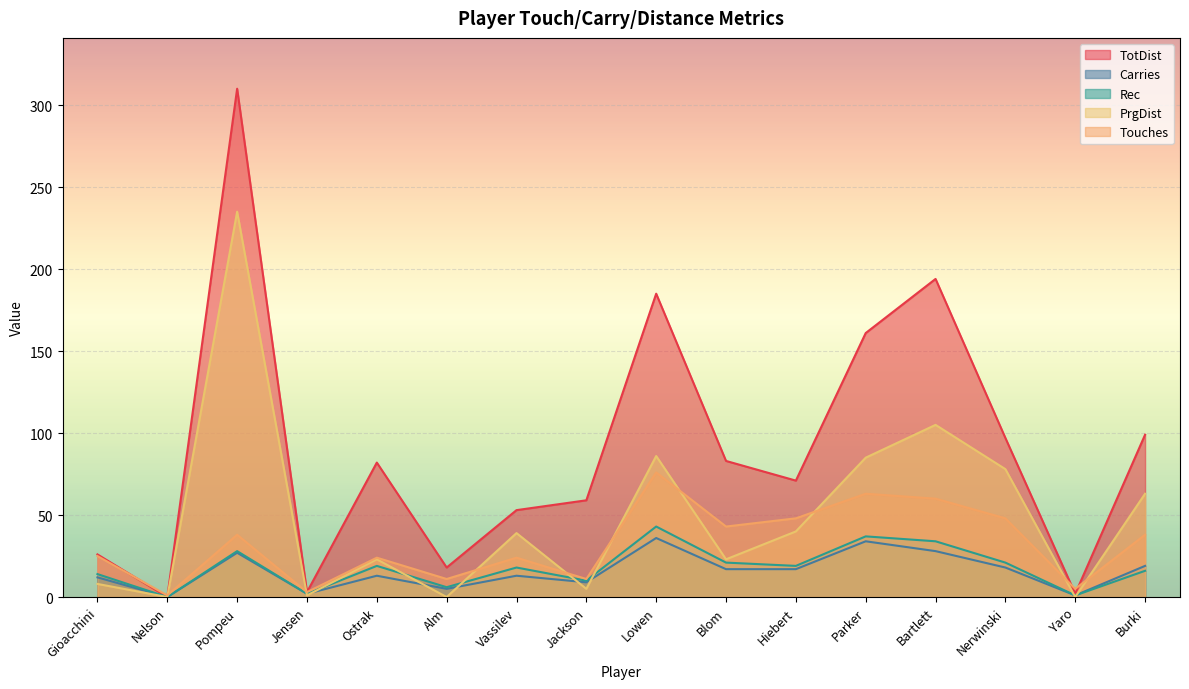

Where does the TotDist series first go above 82?

Pompeu